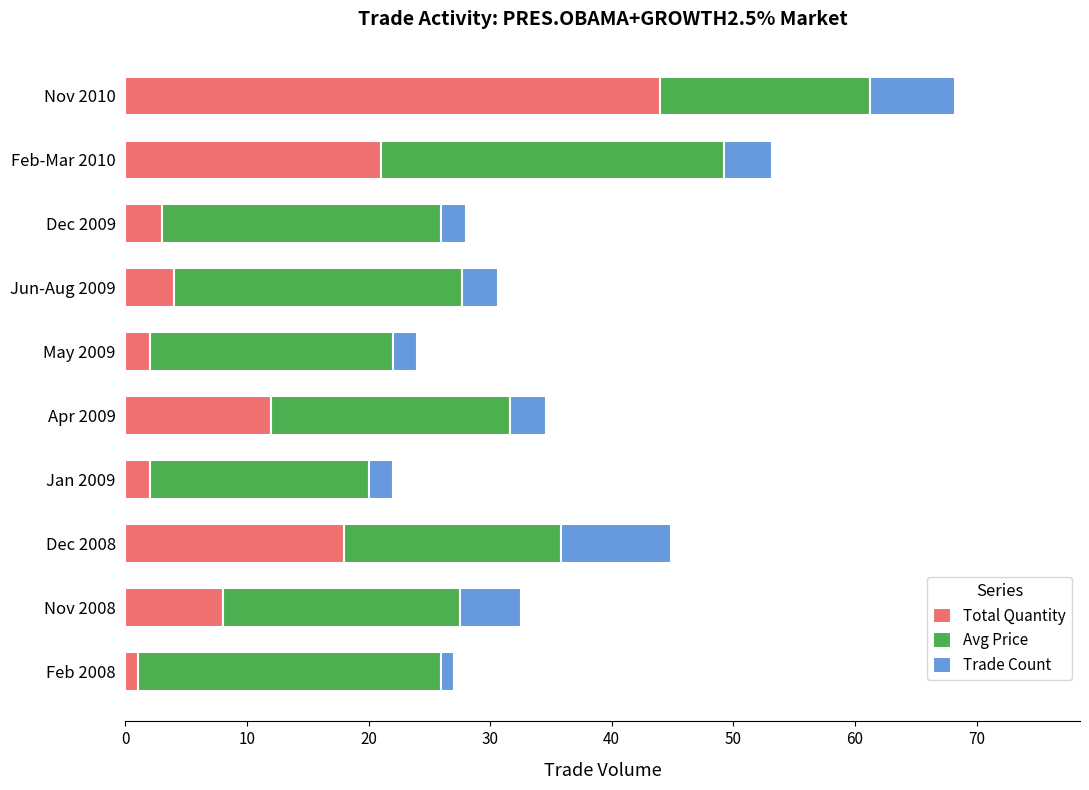

What is the highest value of the Total Quantity series?

44.0